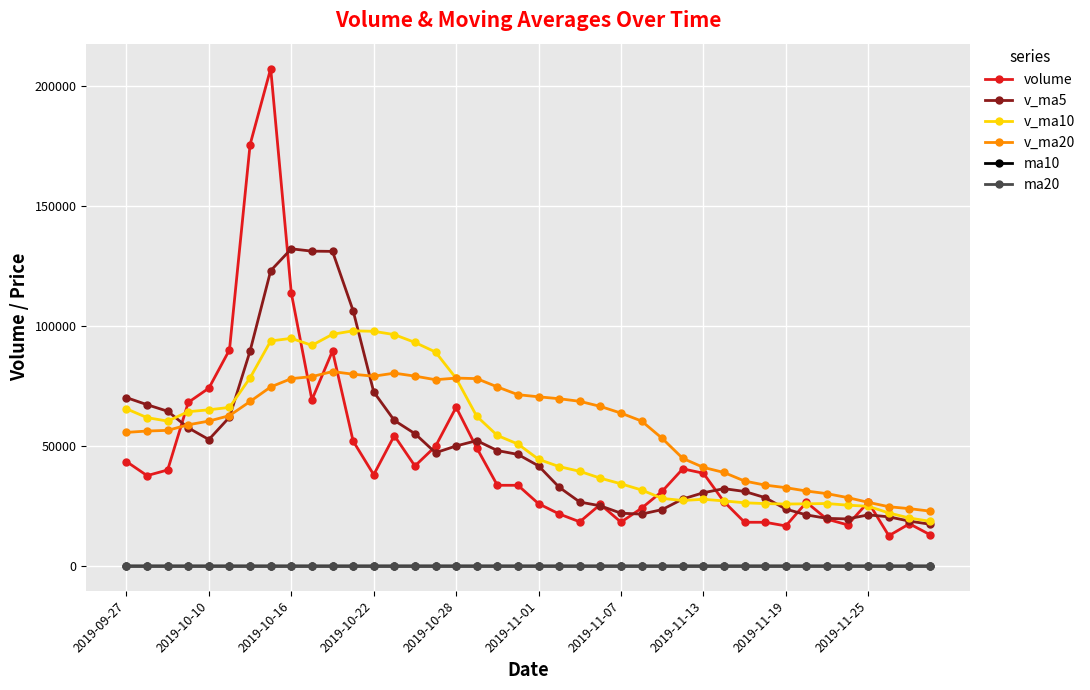

True or false: v_ma10 has more than 1 interior local peaks.

True